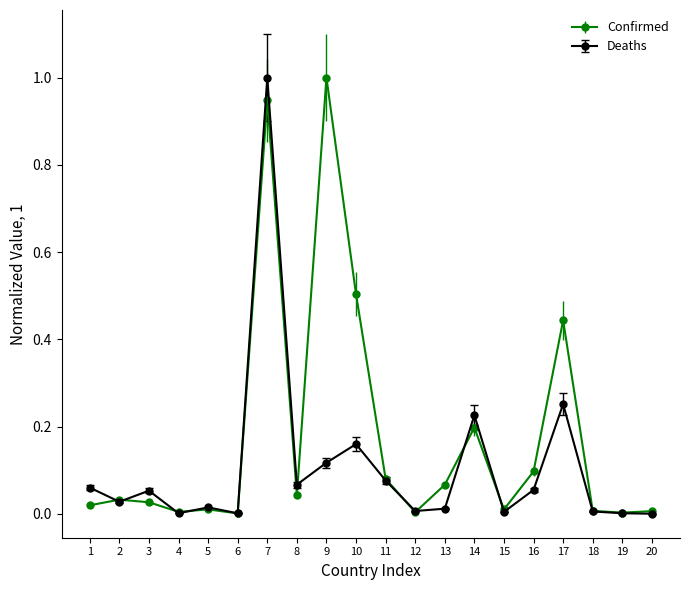

True or false: Confirmed and Deaths intersect in this chart.

True